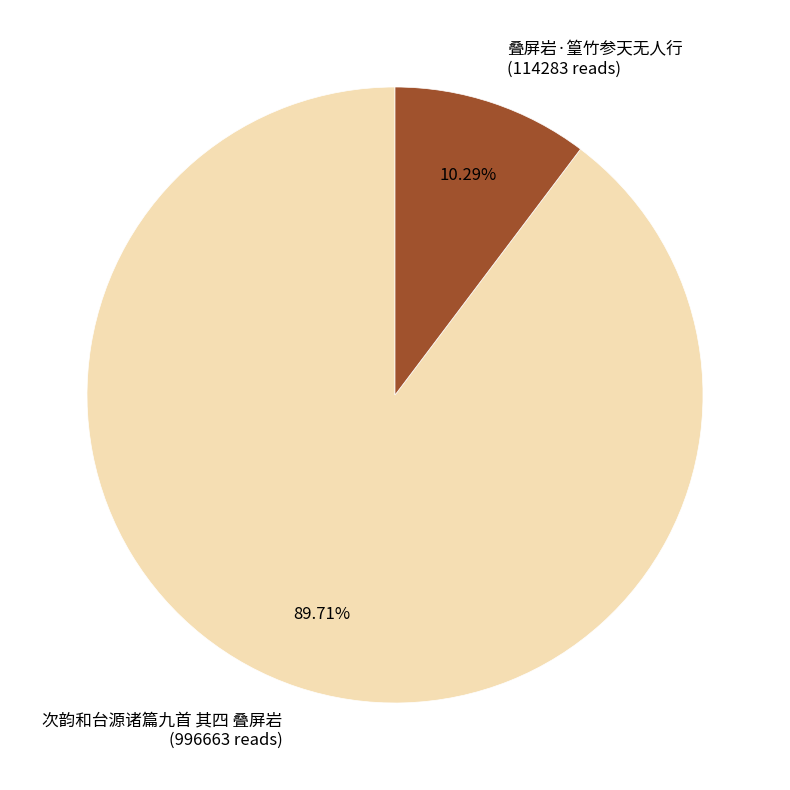

How many segments does this pie chart have?

2